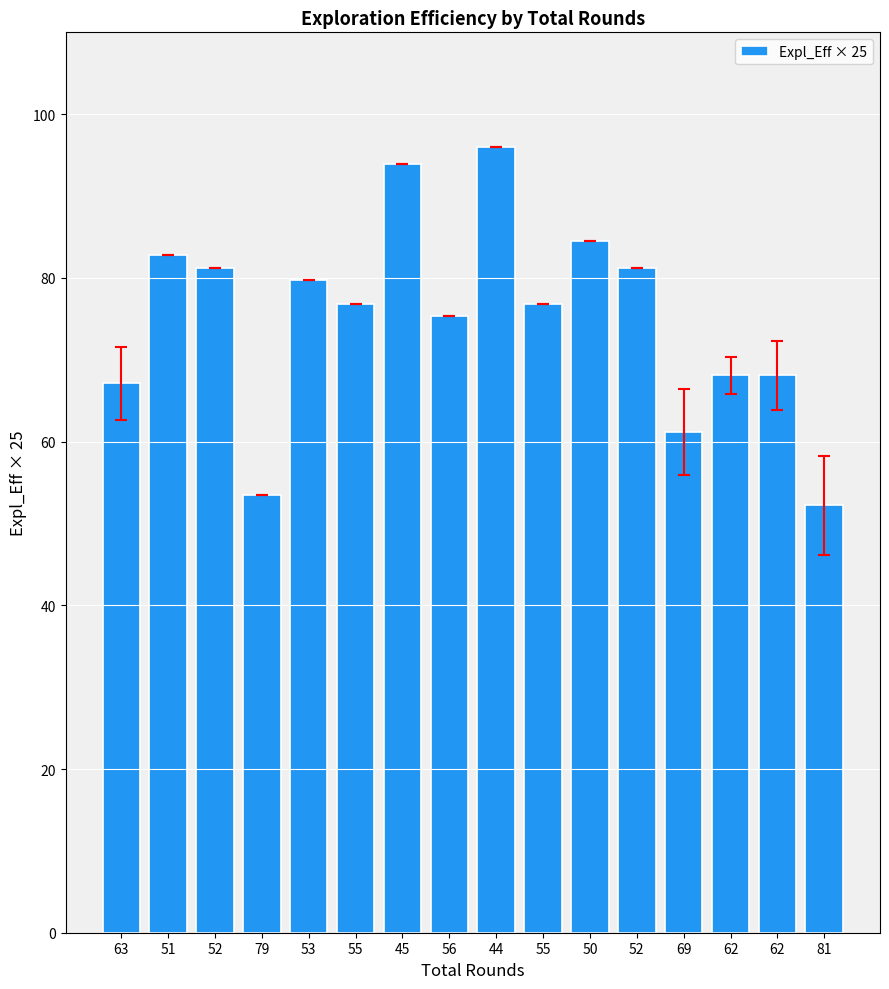

What is the label of the 8th bar from the left?

56